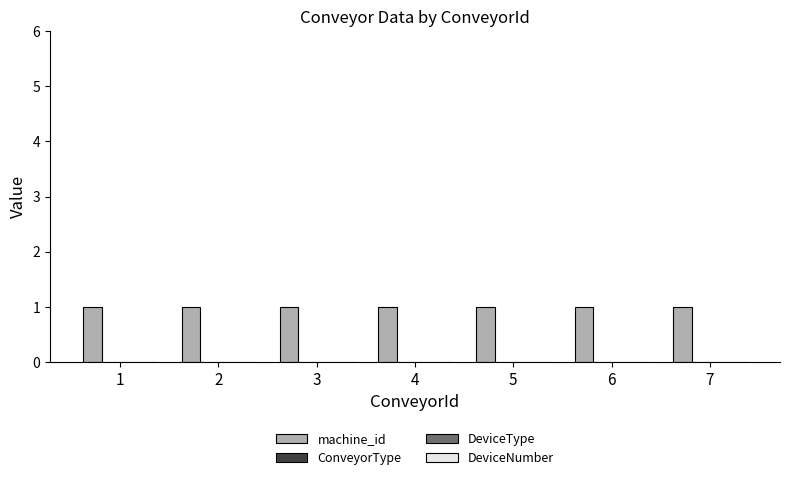

Which series changed the most between 1 and 2?

machine_id